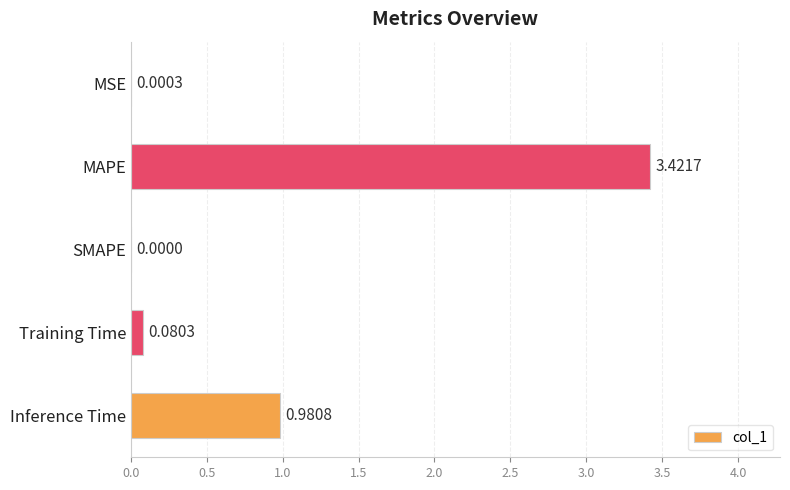

What is the sum of all values?

4.5